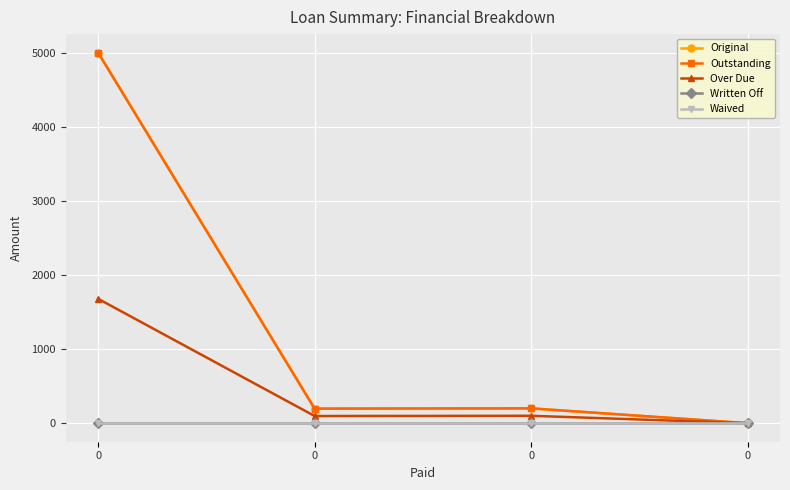

Does the chart have visible grid lines?

Yes